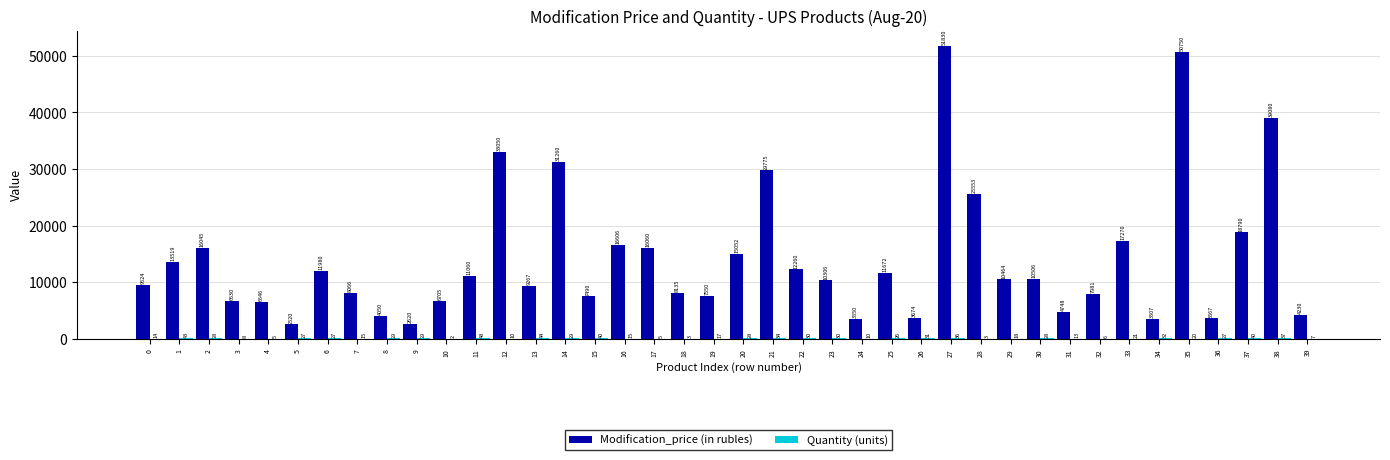

What is the highest value of the Modification_price (in rubles) series?

51830